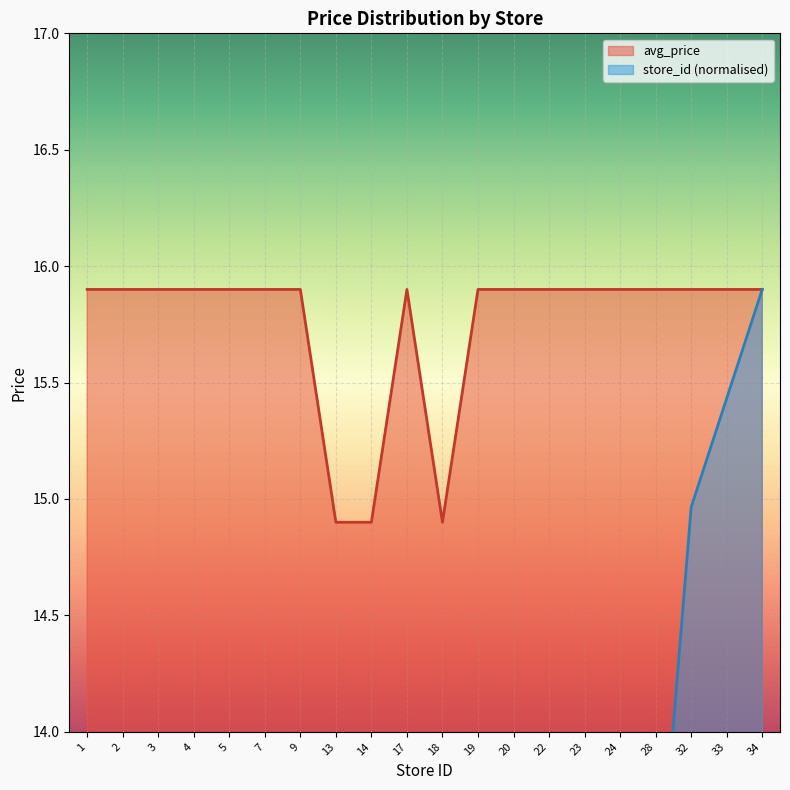

Which label corresponds to the largest value in the chart?

1